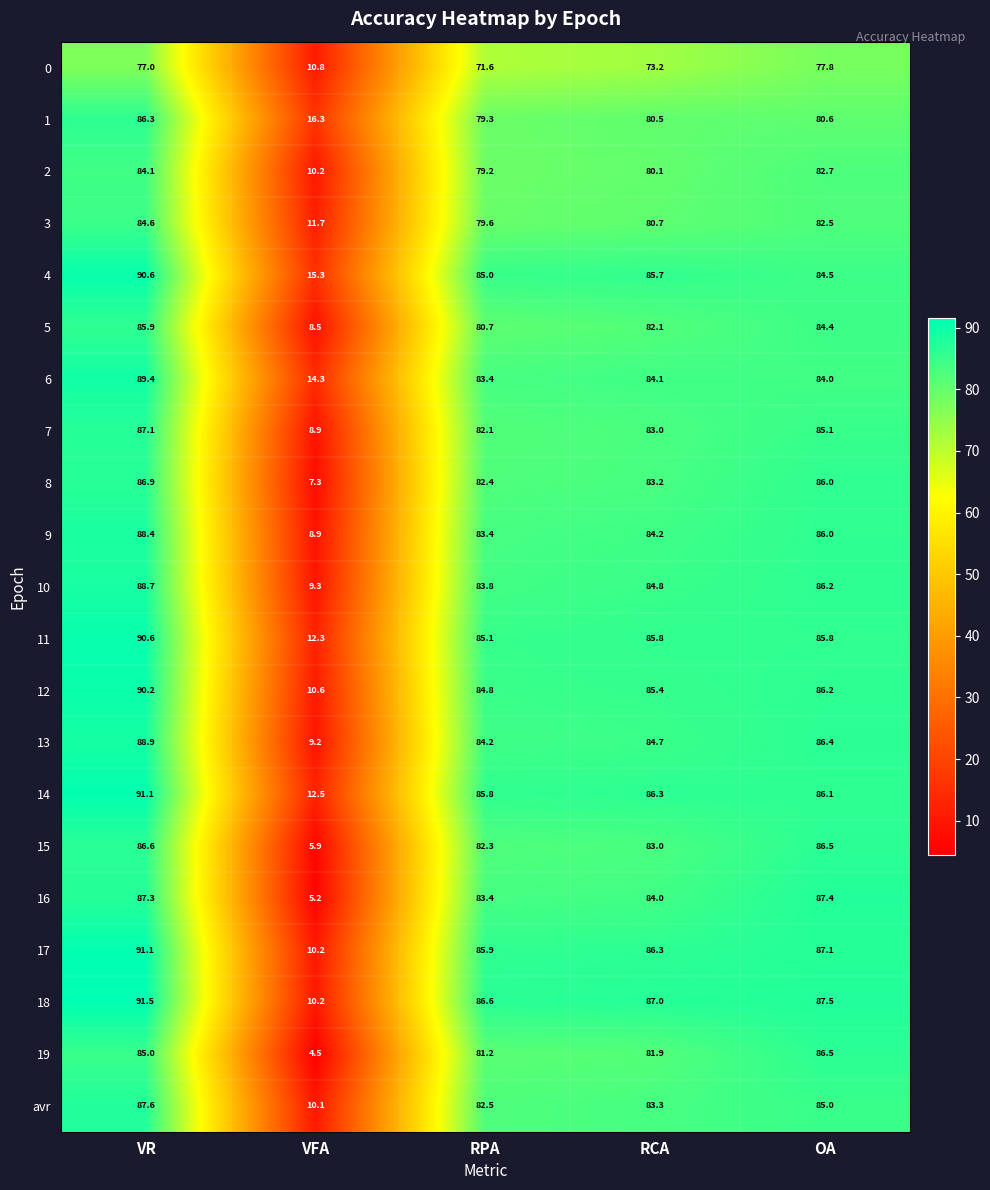

Which series has the widest spread of values?

16